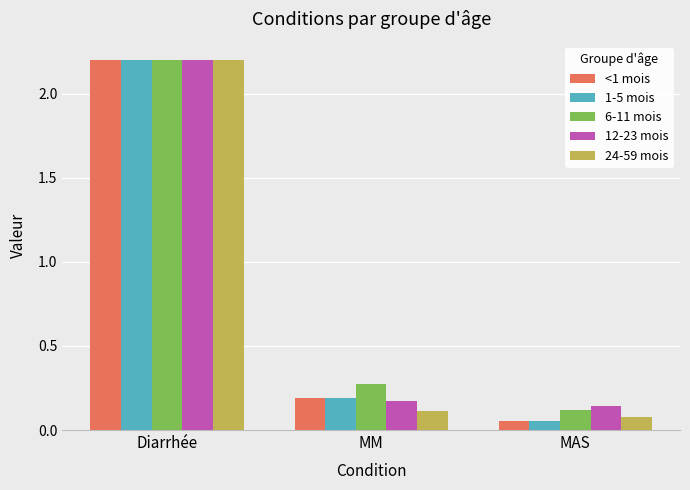

What is the average value of the <1 mois series?

0.8